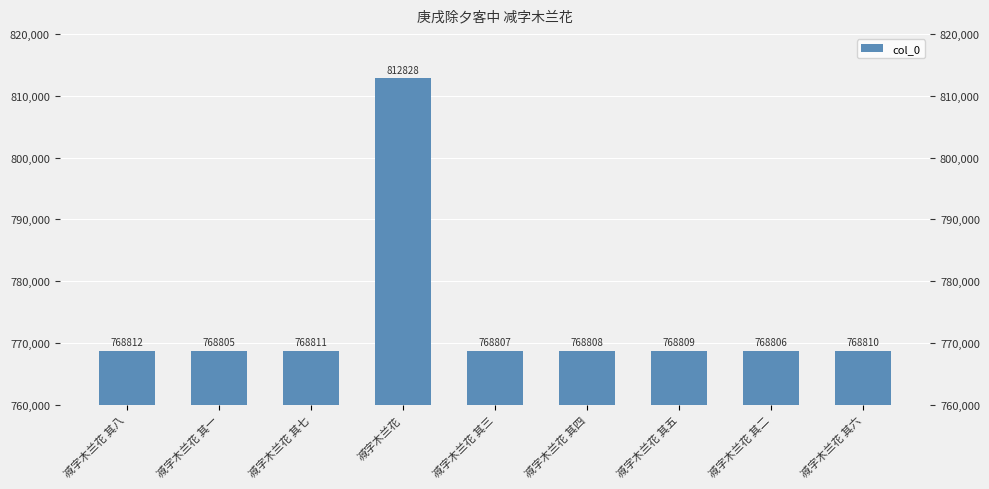

What is the approximate value at 减字木兰花 其四?

768808